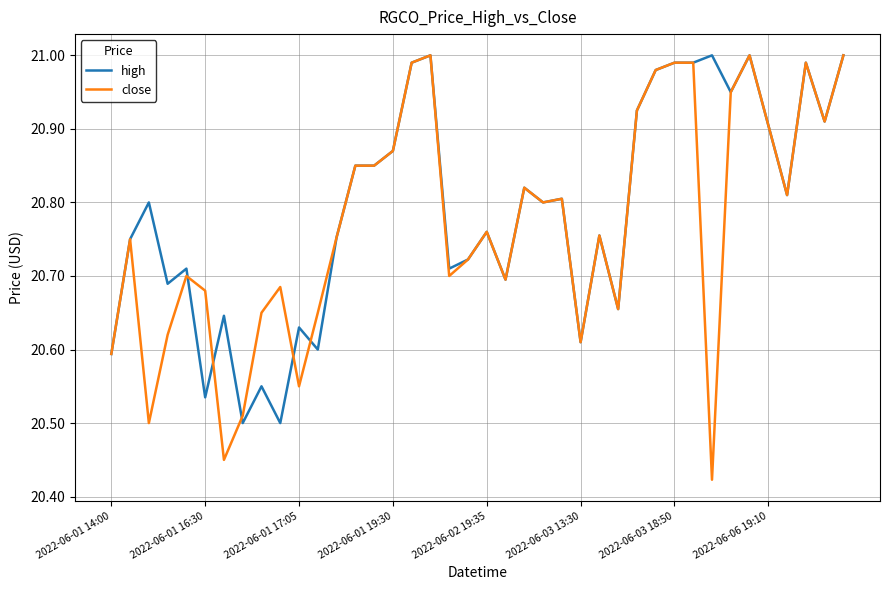

Rank the series by their maximum value, from highest to lowest.

high, close